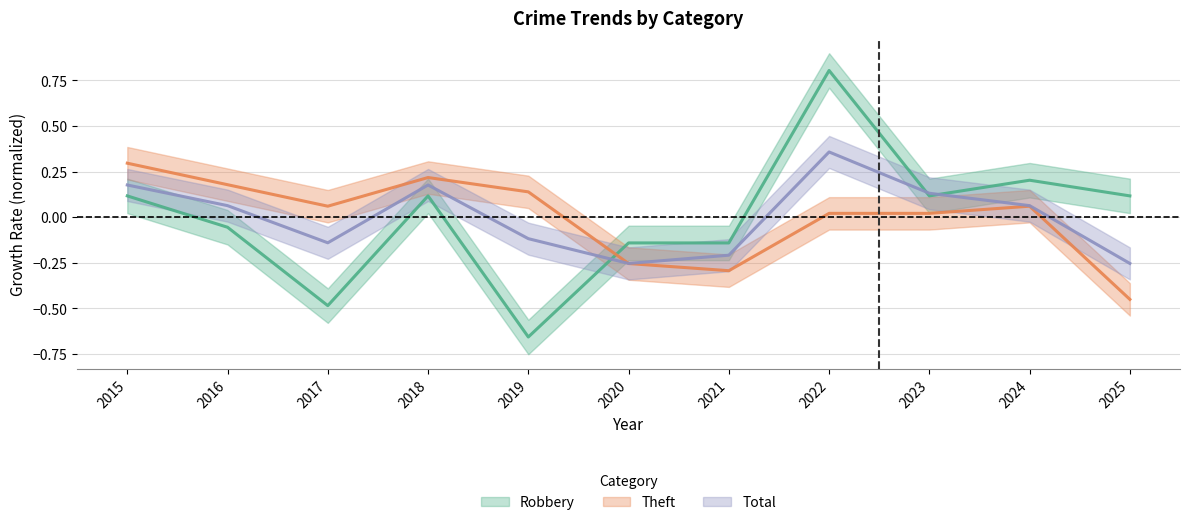

At which category is the sum across all series the highest?

2022